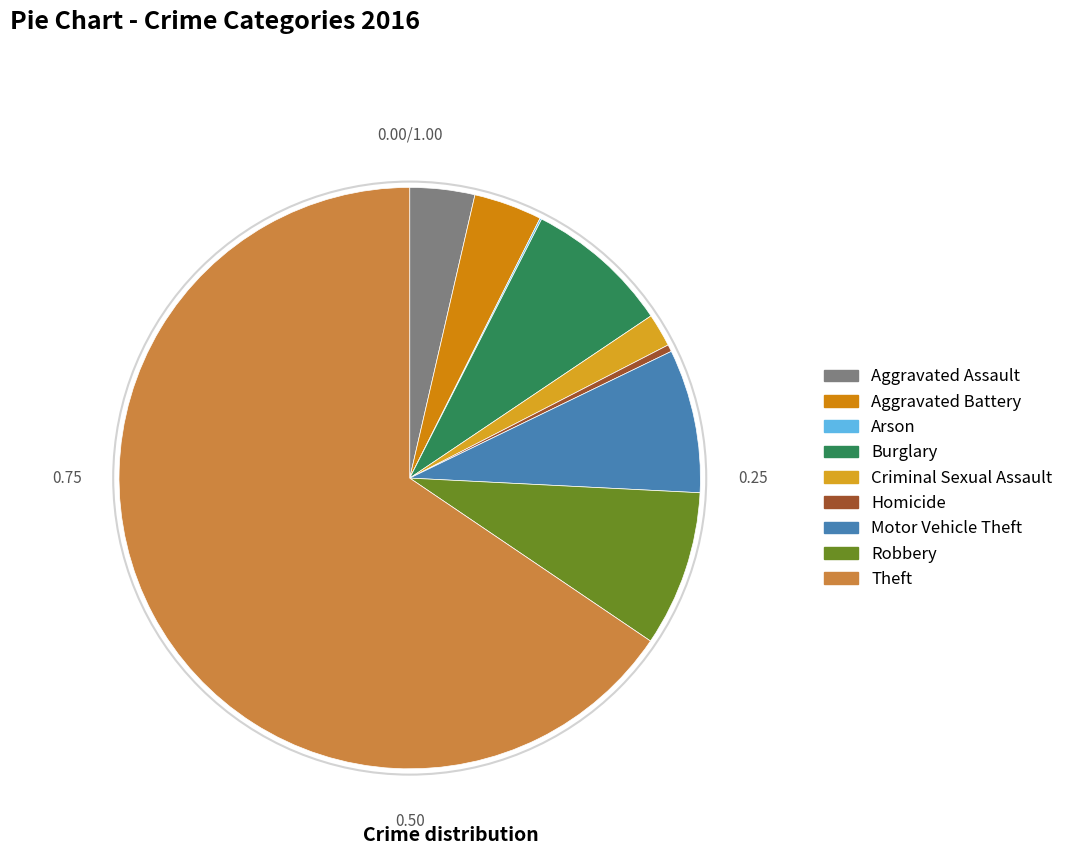

What is the ratio of the value at Theft to the value at Criminal Sexual Assault?

35.4